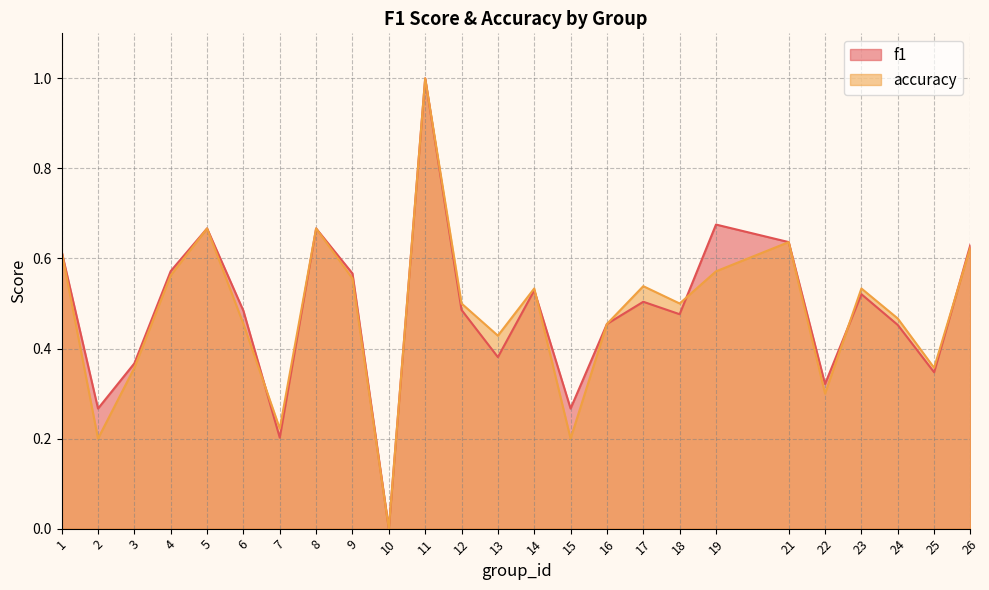

Where do f1 and accuracy first cross each other?

6 and 7